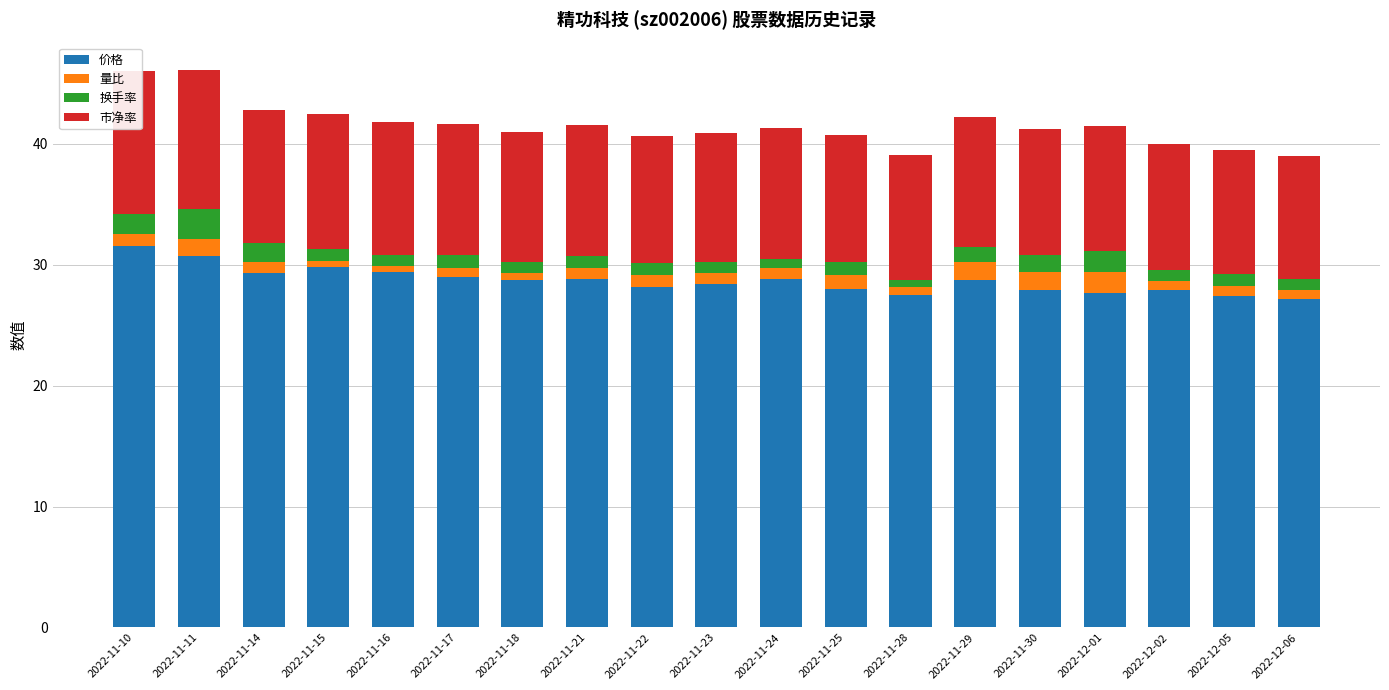

At which label does 市净率 reach its peak?

2022-11-10